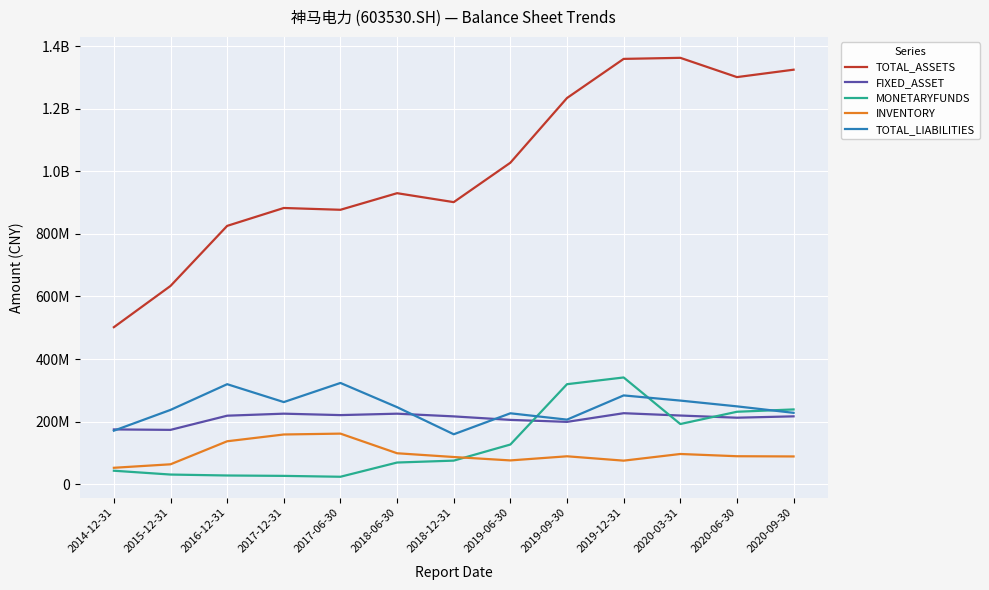

True or false: INVENTORY and MONETARYFUNDS intersect in this chart.

True